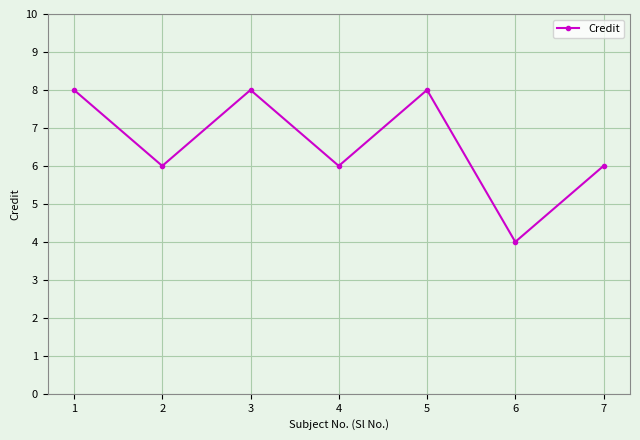

At which category does the data reach its first local peak?

3